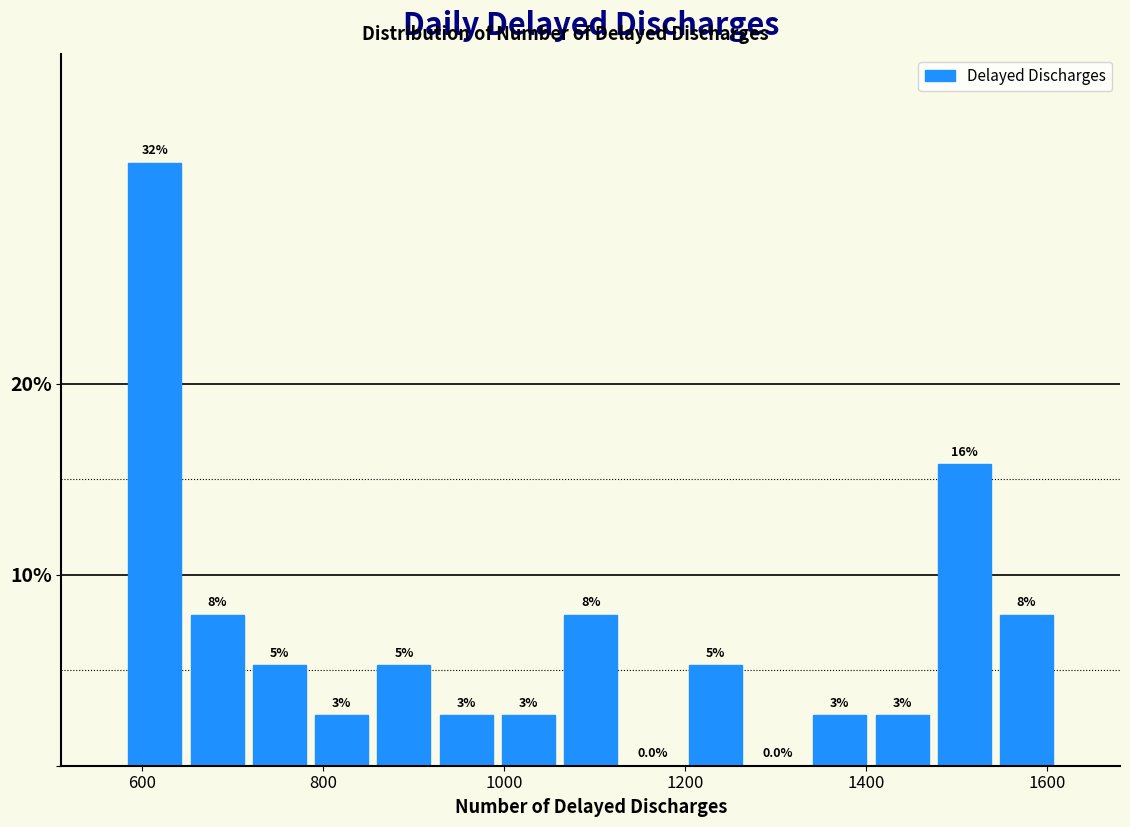

Around what value on the x-axis is the tallest bar? Give the approximate position of its centre, as read against the axis.

620